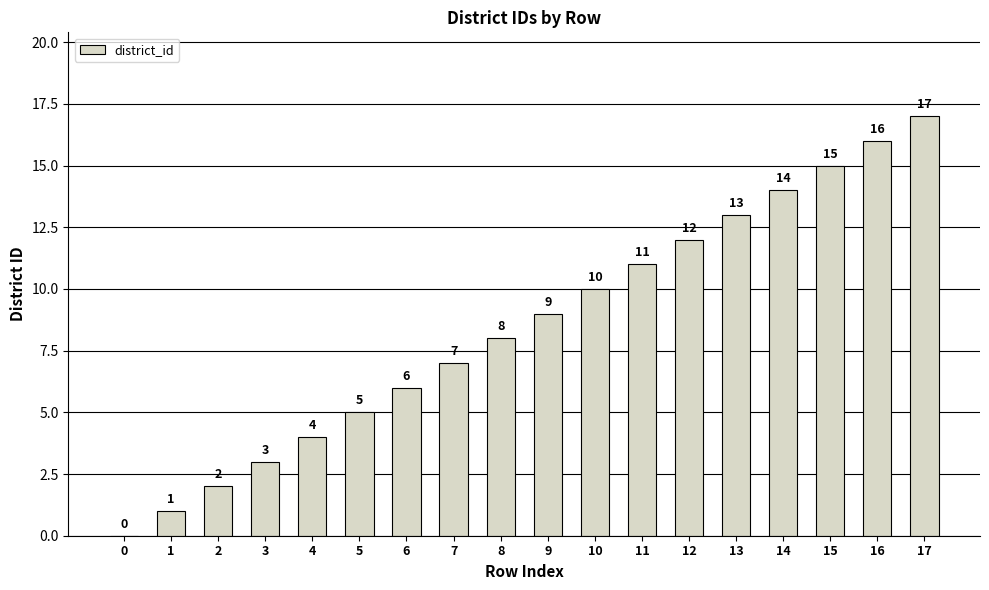

How many categories are shown in the chart?

18